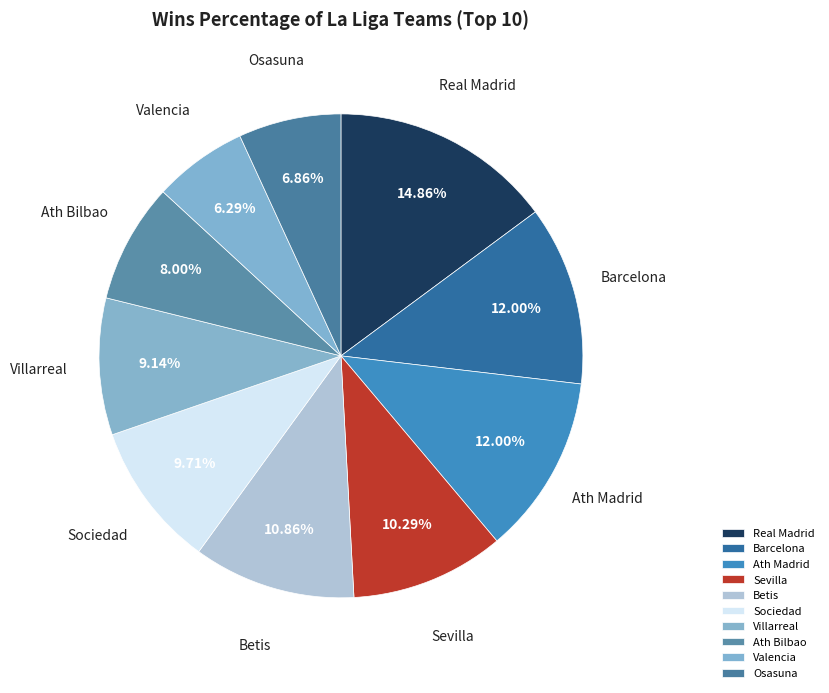

How many slices are in this pie chart?

10